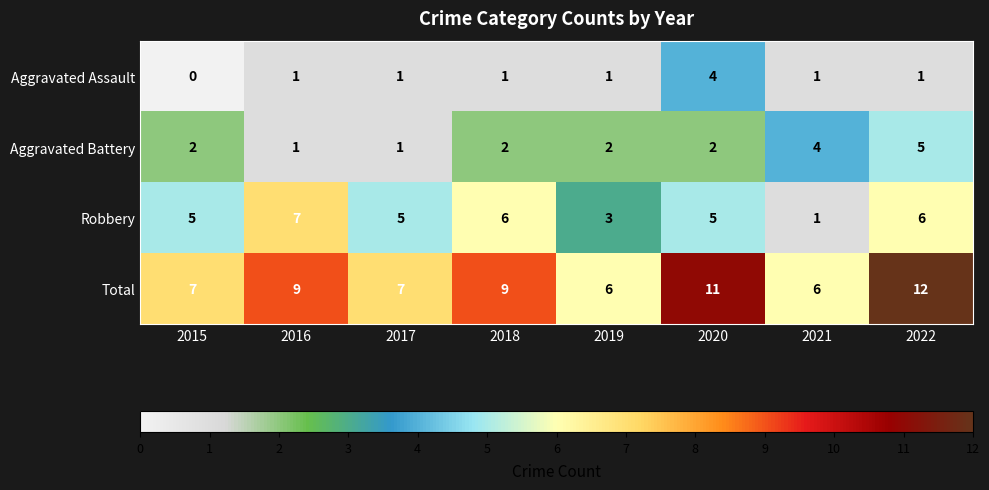

Count the number of data series in this chart.

4